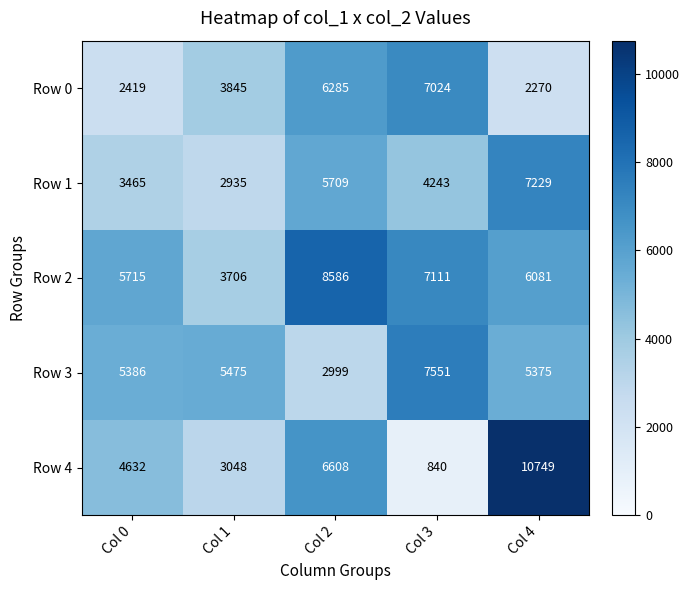

At which category is the sum across all series the highest?

Col 4